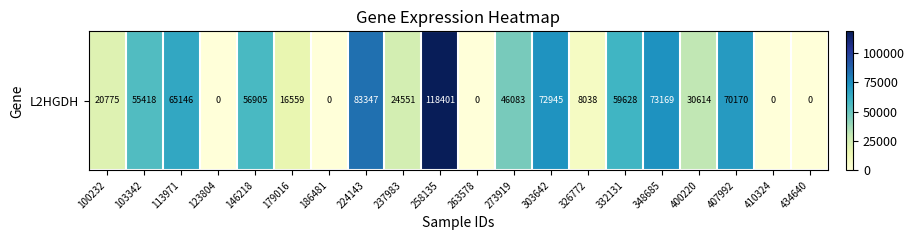

What is the change in value from 303642 to 400220?

-42331